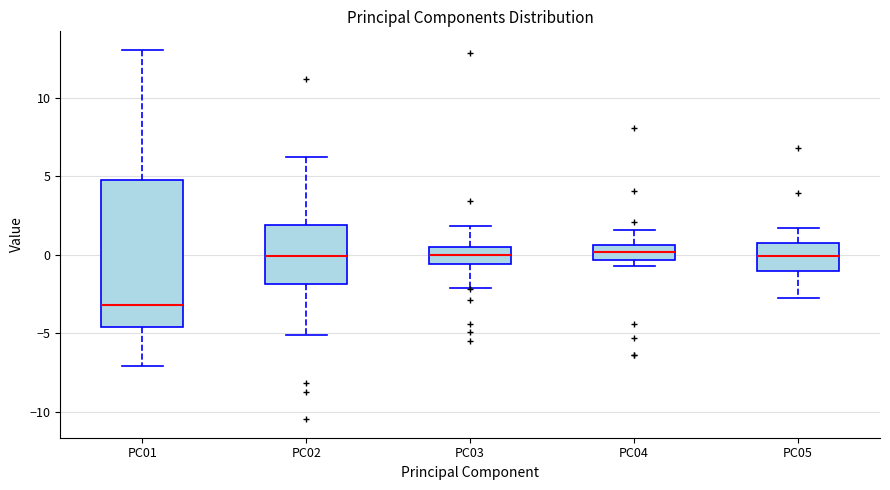

Which box is the tallest, from its lower edge to its upper edge?

PC01